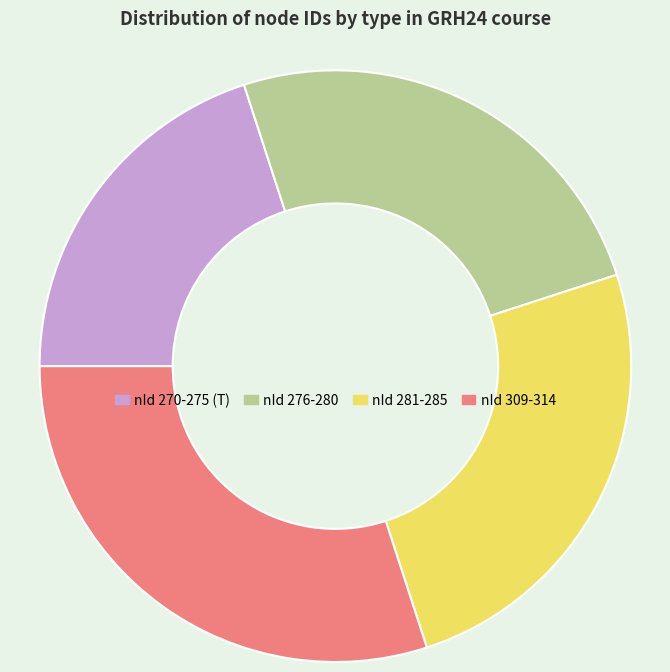

Does nId 281-285 represent more than half of the total?

No